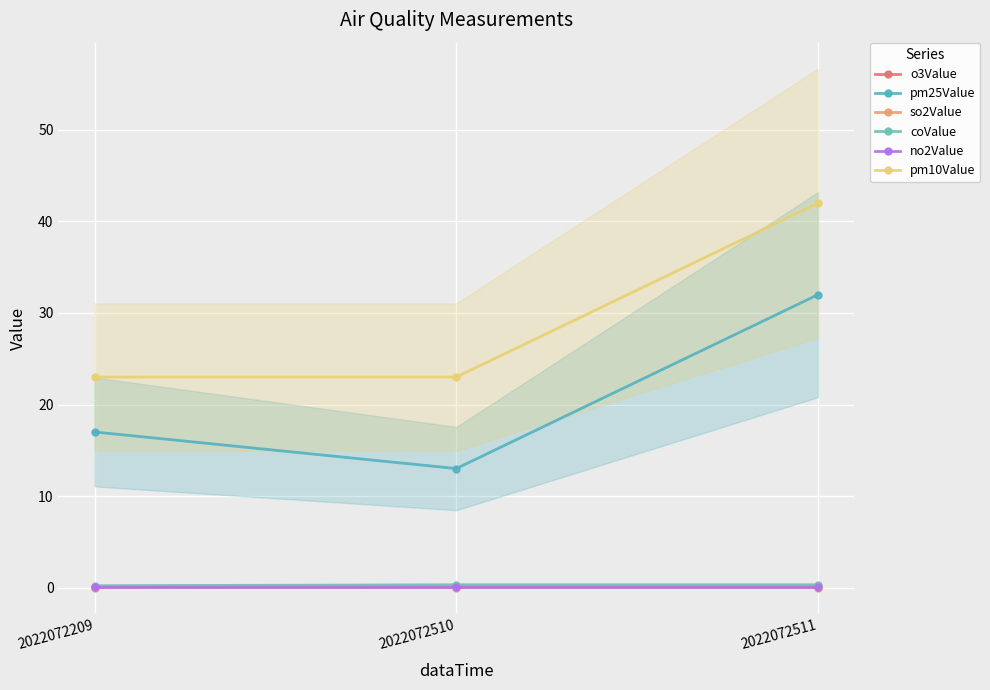

What is the minimum value for coValue?

0.2